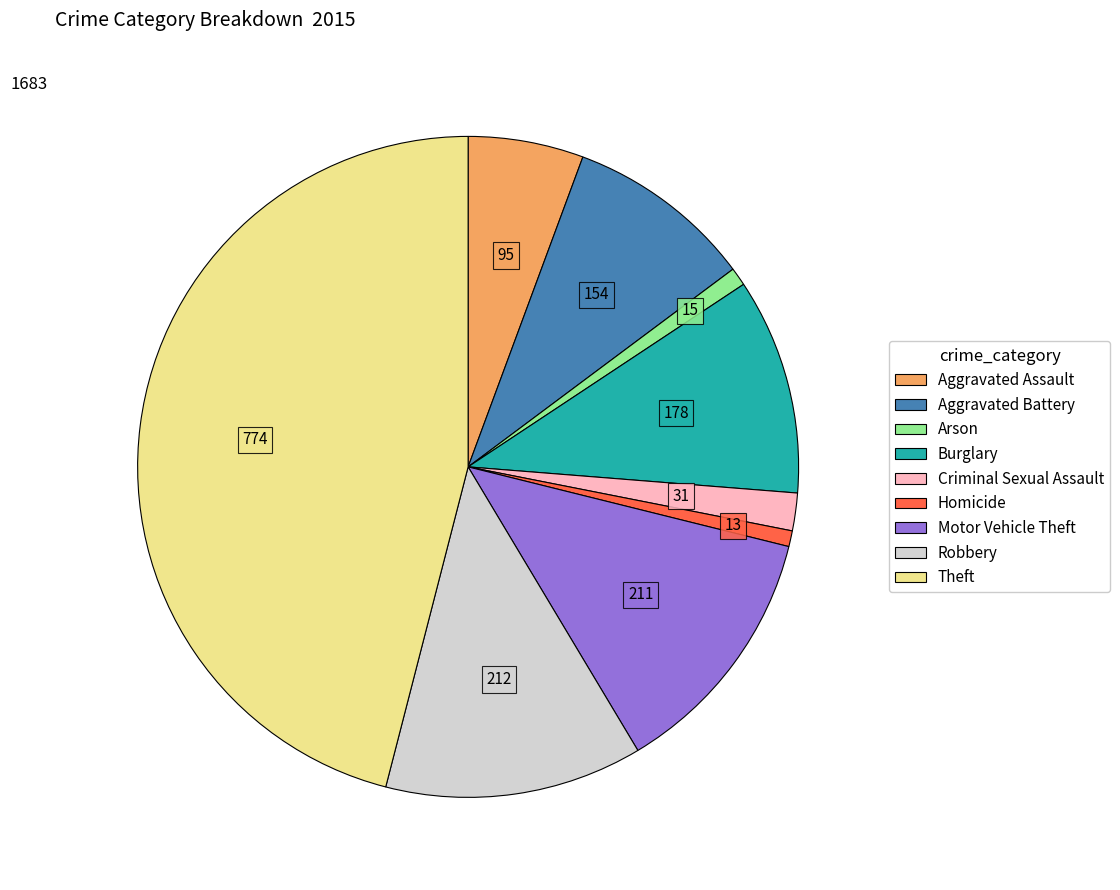

Combined, do Aggravated Assault and Aggravated Battery account for over 50%?

No